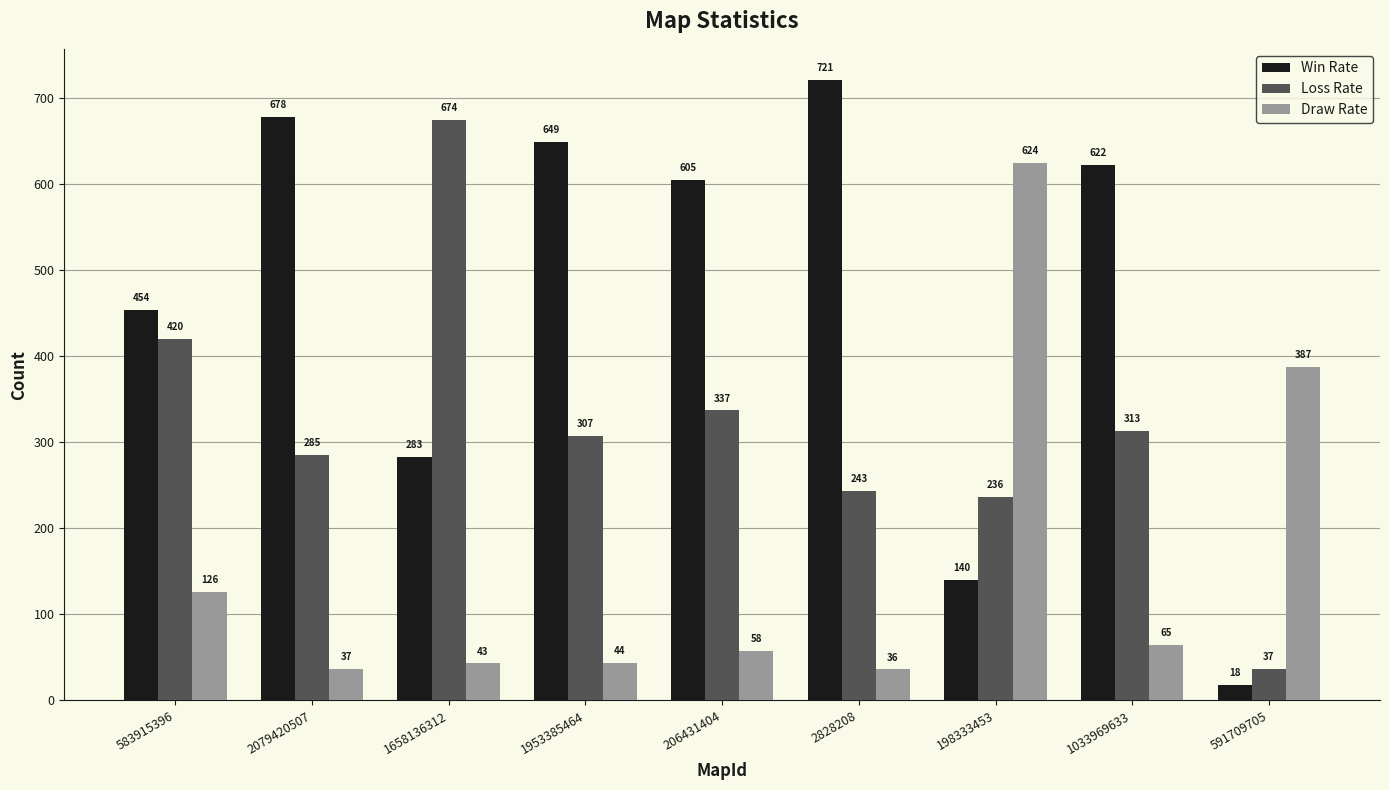

What is the minimum value for Draw Rate?

36